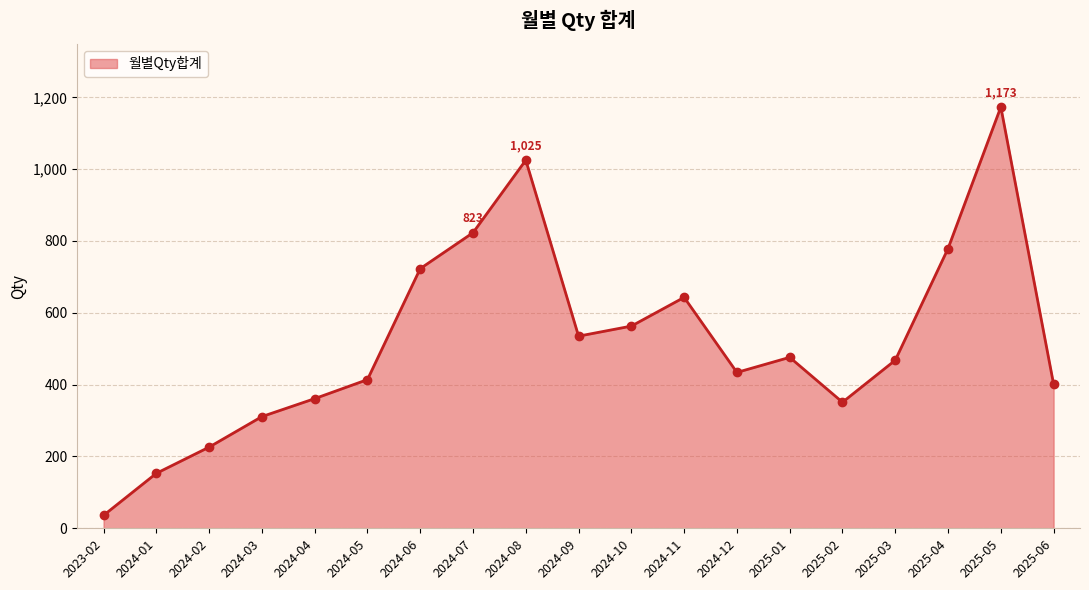

What is the change in value from 2024-10 to 2025-01?

-87